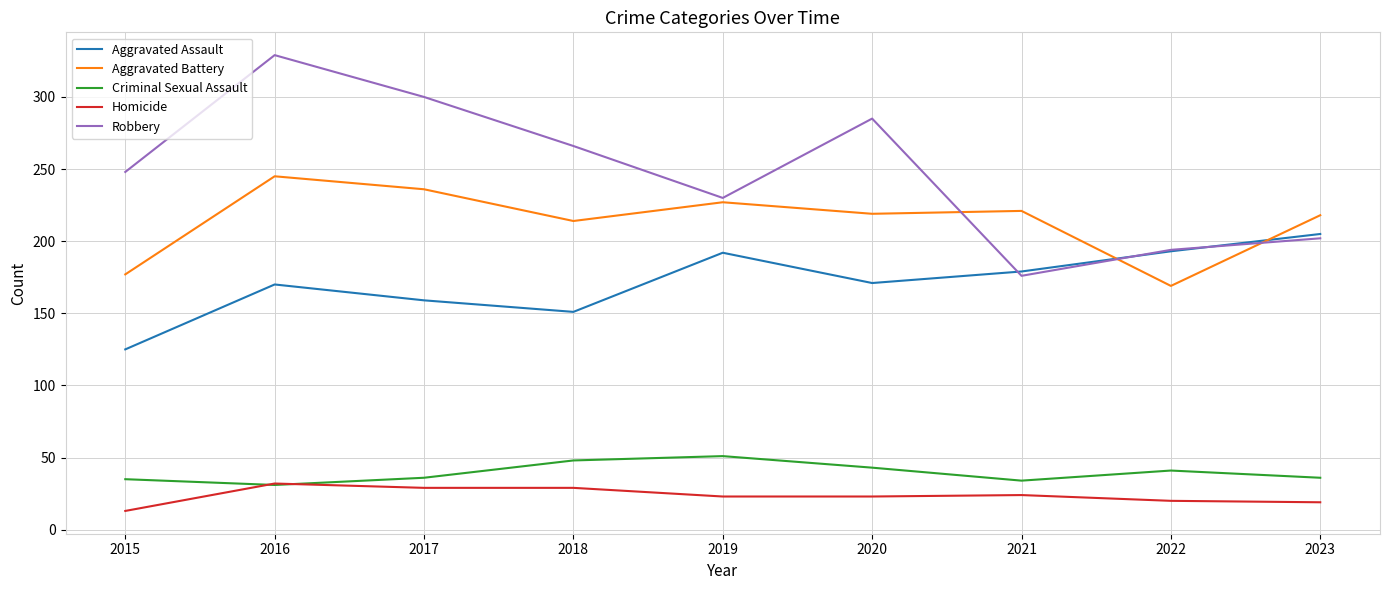

The value of Homicide at 2016 is 14. True or false?

False